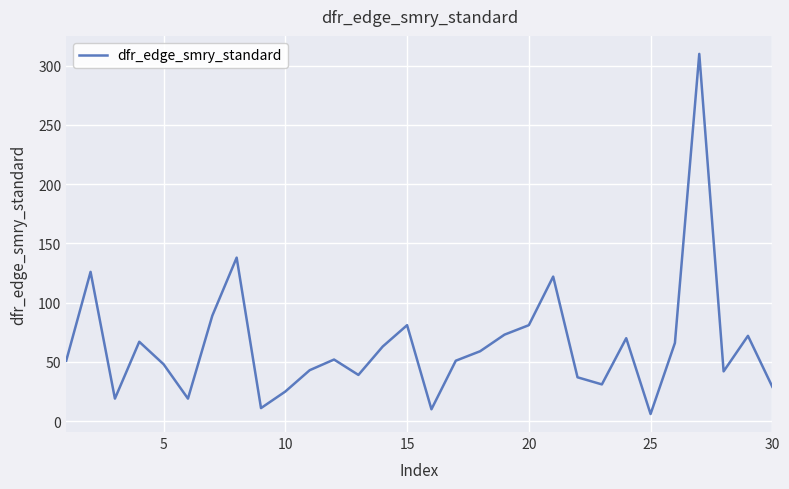

What is the difference between the maximum and minimum values?

304